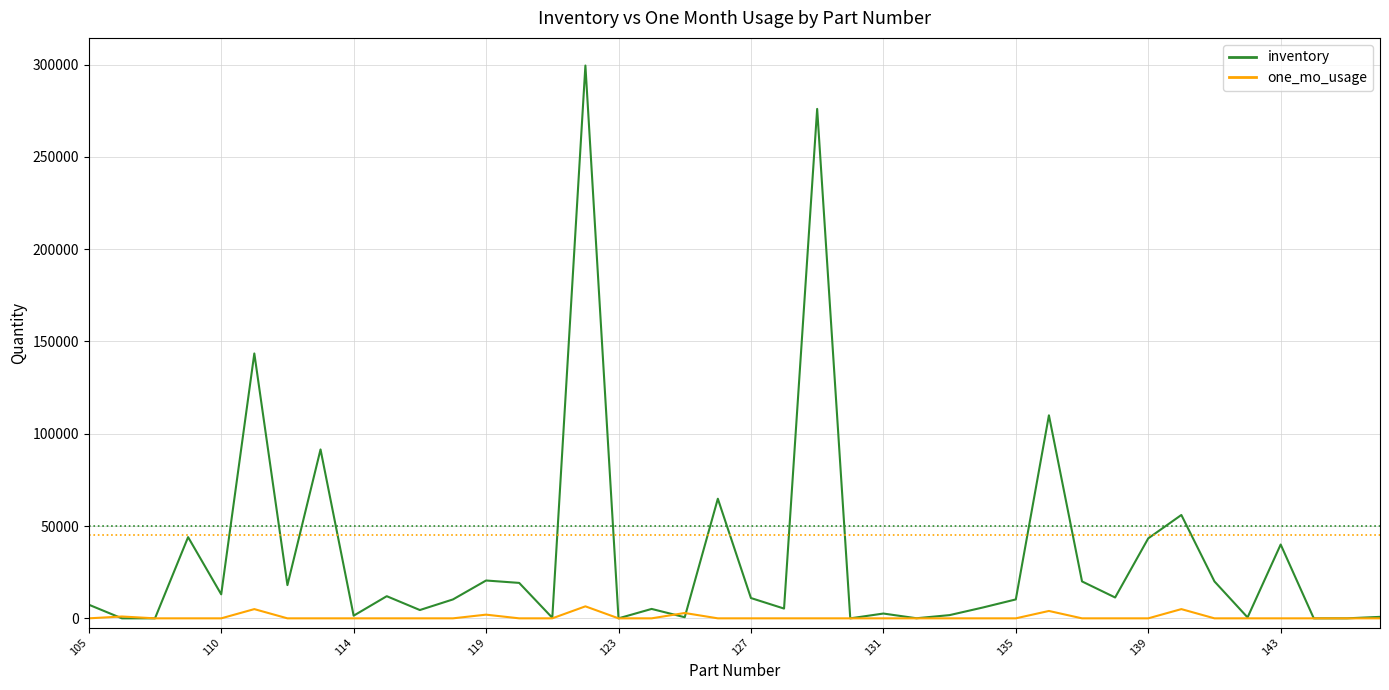

Which series has the widest spread of values?

inventory